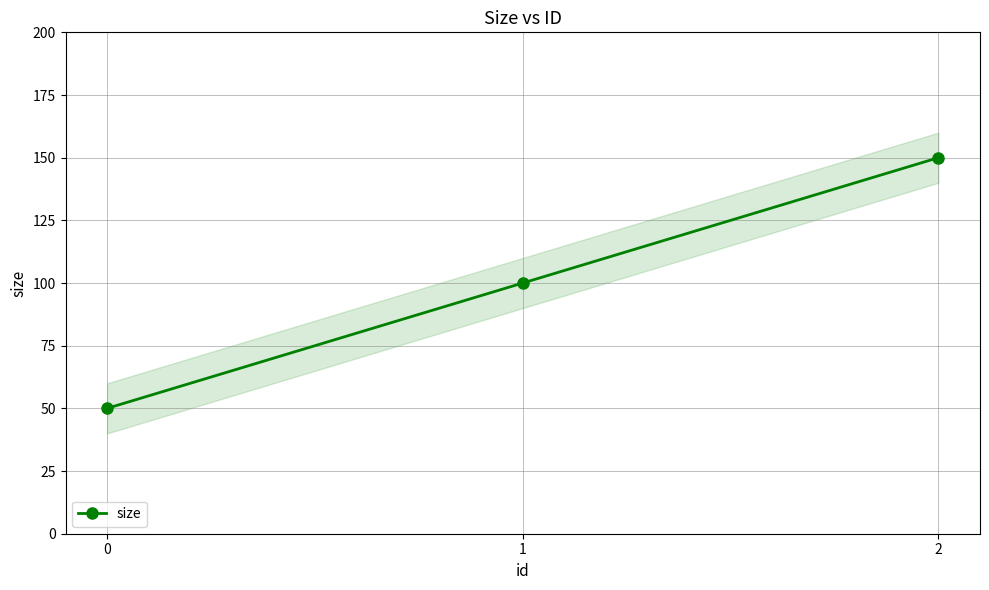

Is it true that the value at 1 is 100?

True